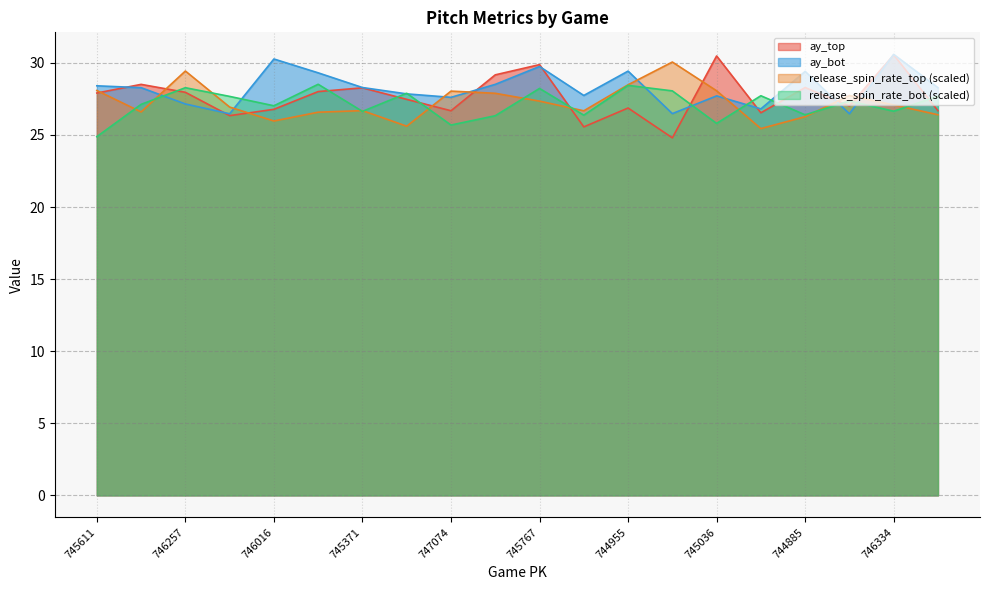

Which series has the widest spread of values?

ay_top